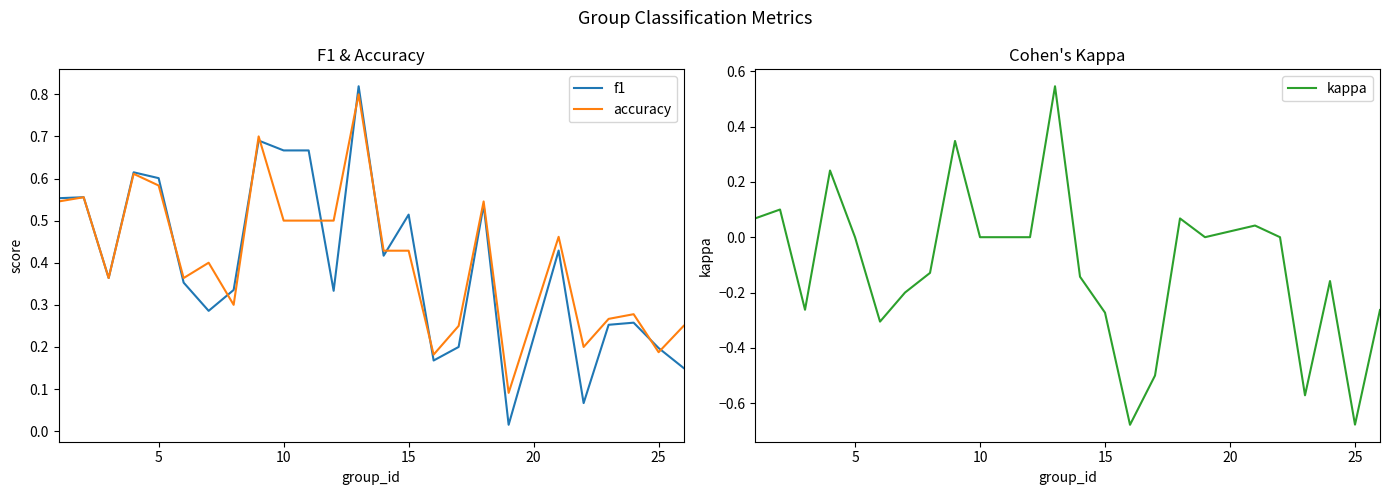

What is the lowest value of the kappa series?

-0.7